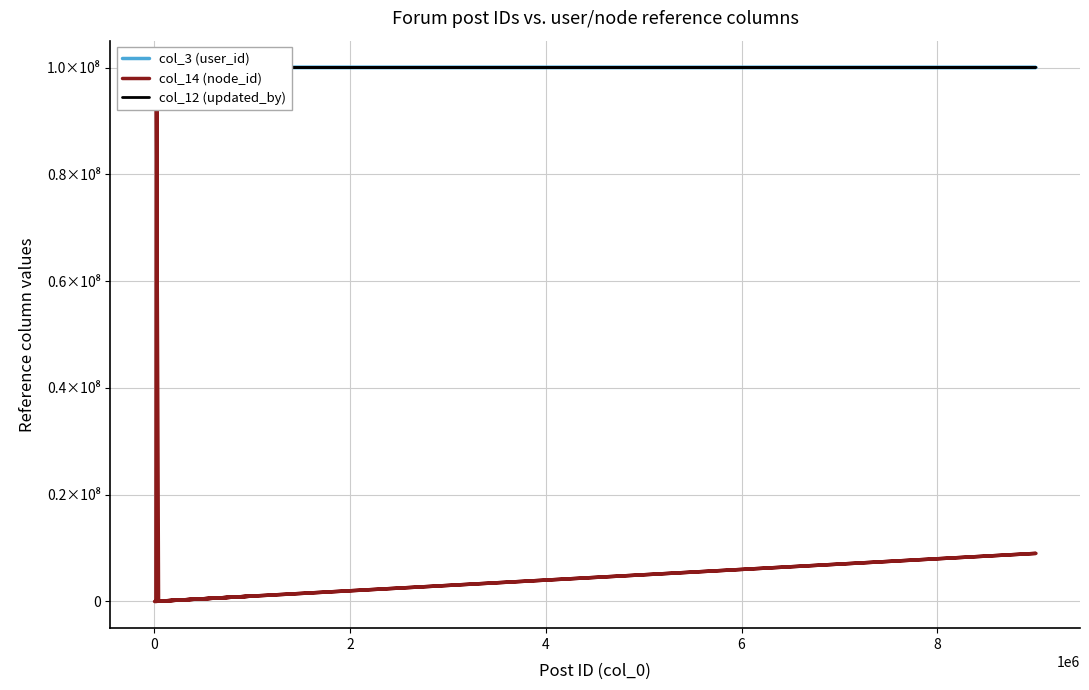

What is the value of the col_3 (user_id) point at the 13th from the left?

100008548